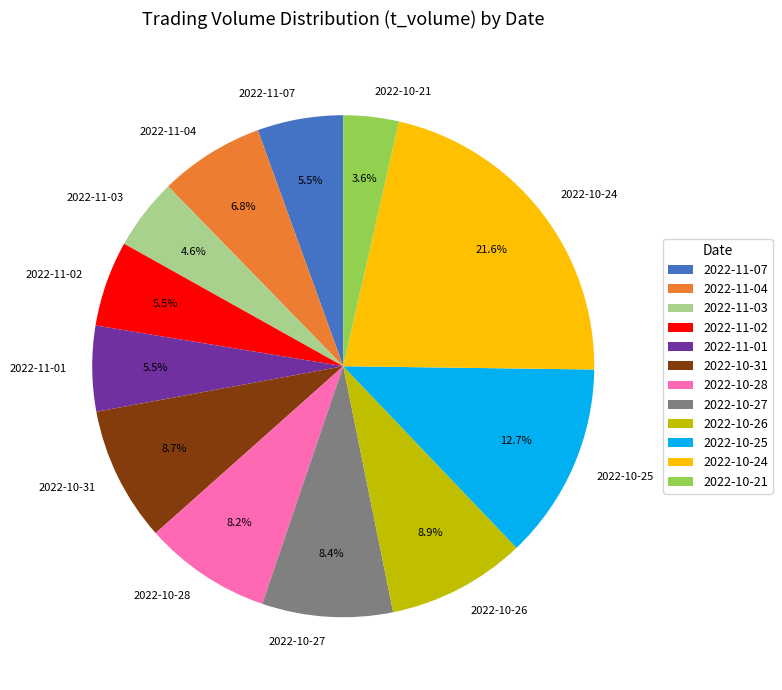

Between 2022-10-27 and 2022-11-07, which is larger?

2022-10-27